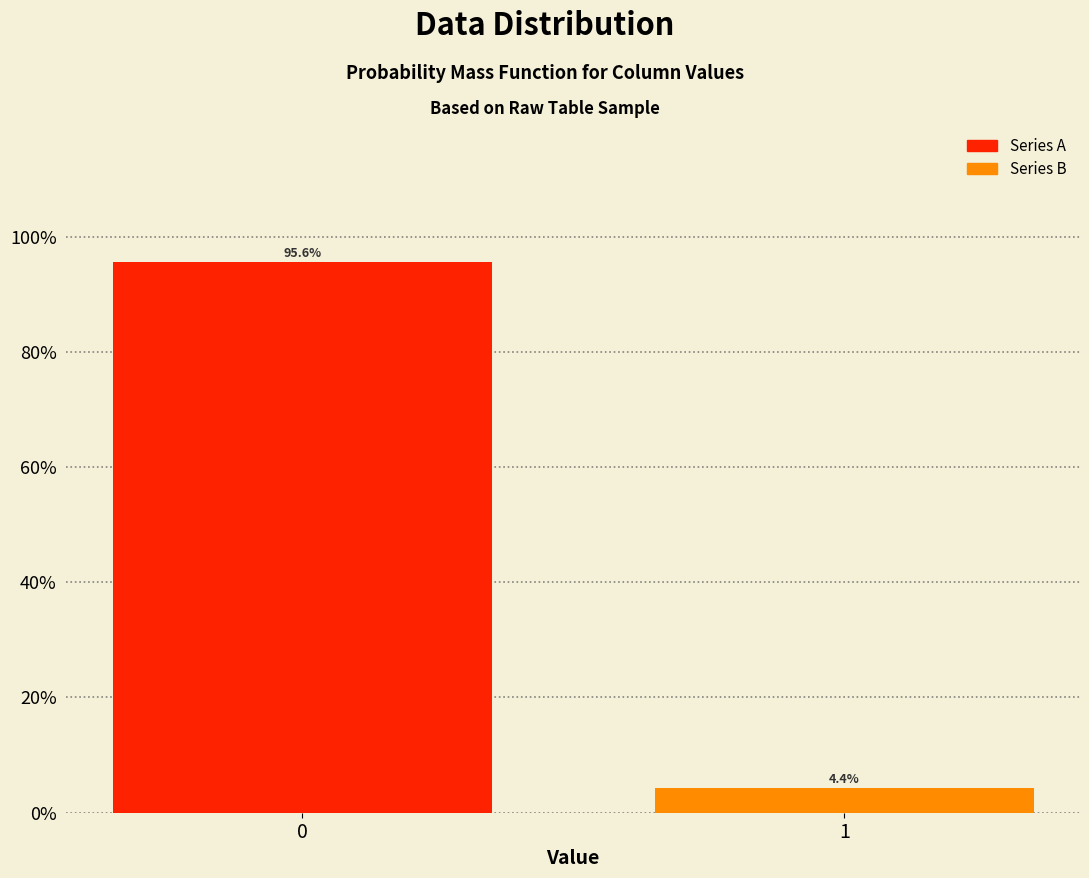

Reading right to left, what are all the values shown in this chart?

1=4.4	0=95.6